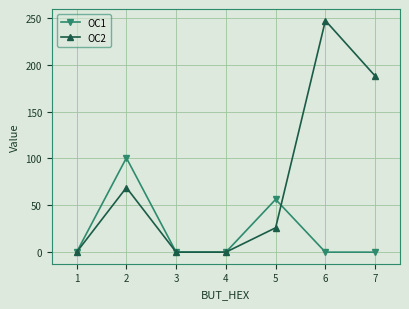

What is the maximum value for OC2?

247.1